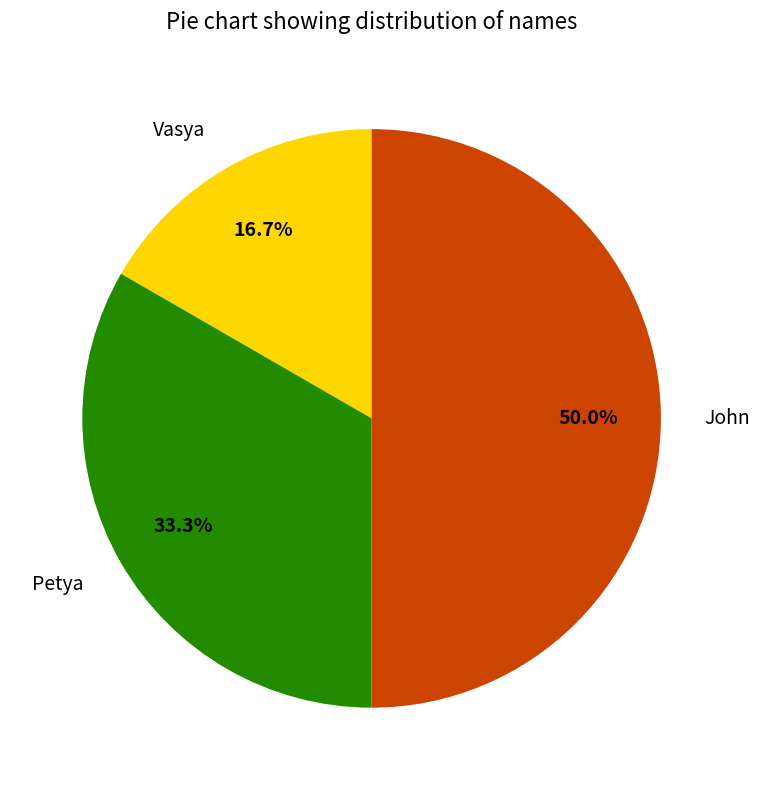

Does Vasya represent more than half of the total?

No